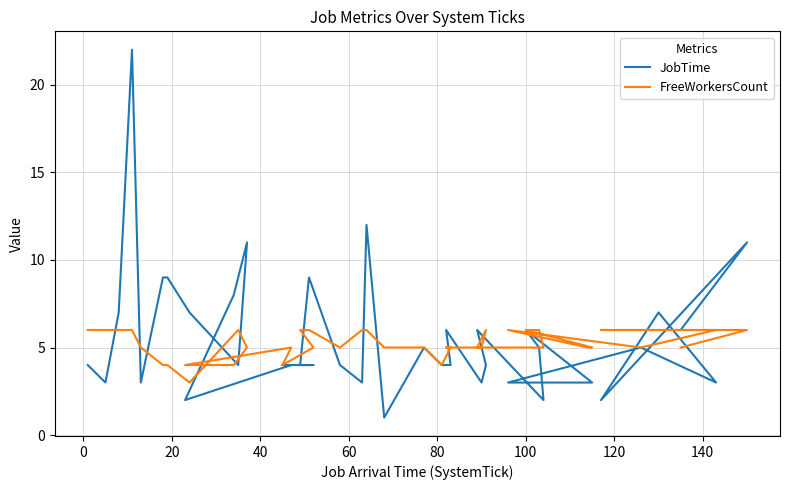

Which series has the widest spread of values?

JobTime